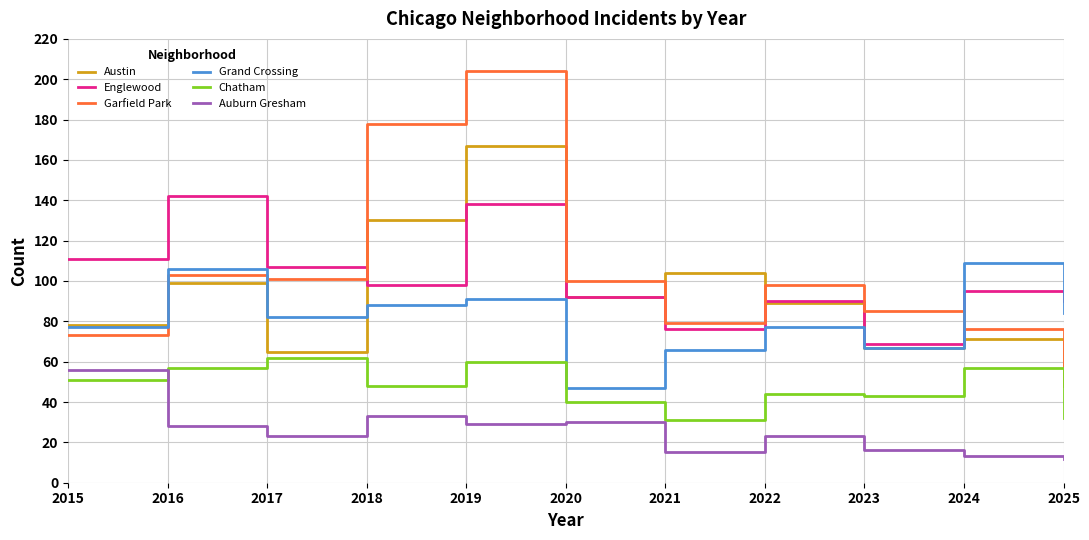

The Englewood series shows 142 at 2016. True or false?

True